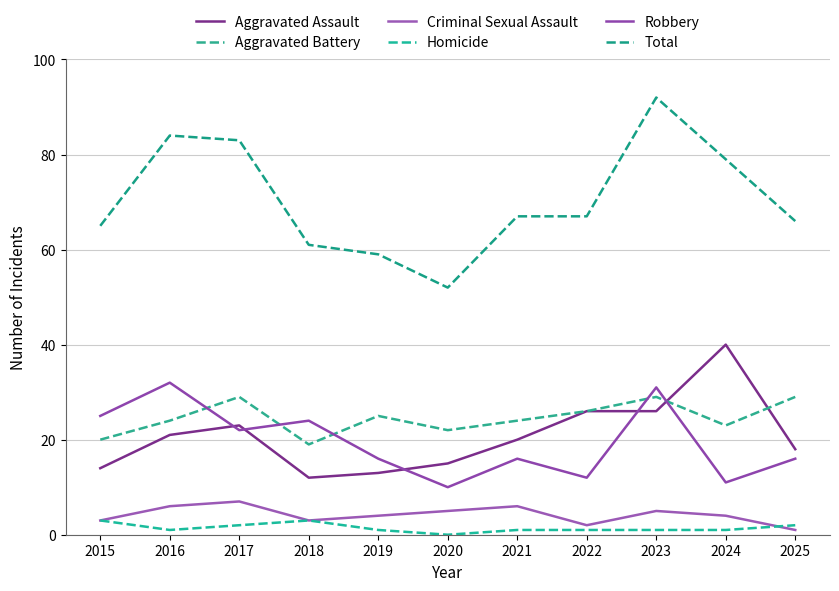

What is the spread (max minus min) of values at 2020?

52